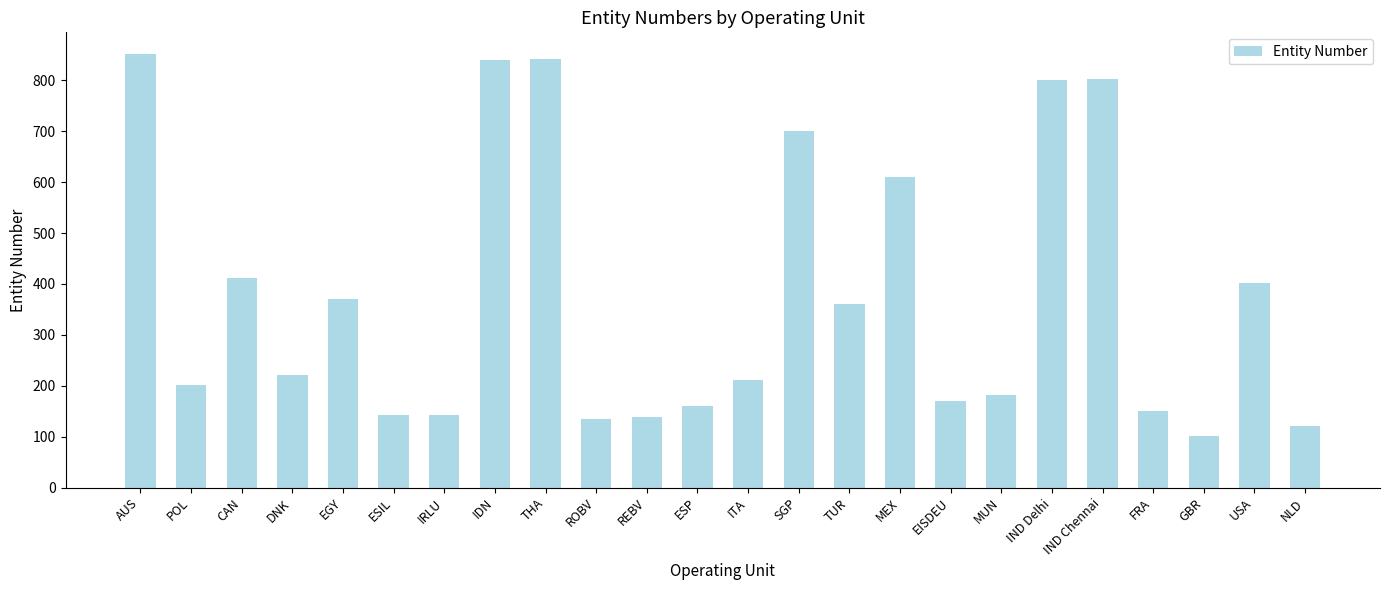

Is it true that the value at USA is 171?

False